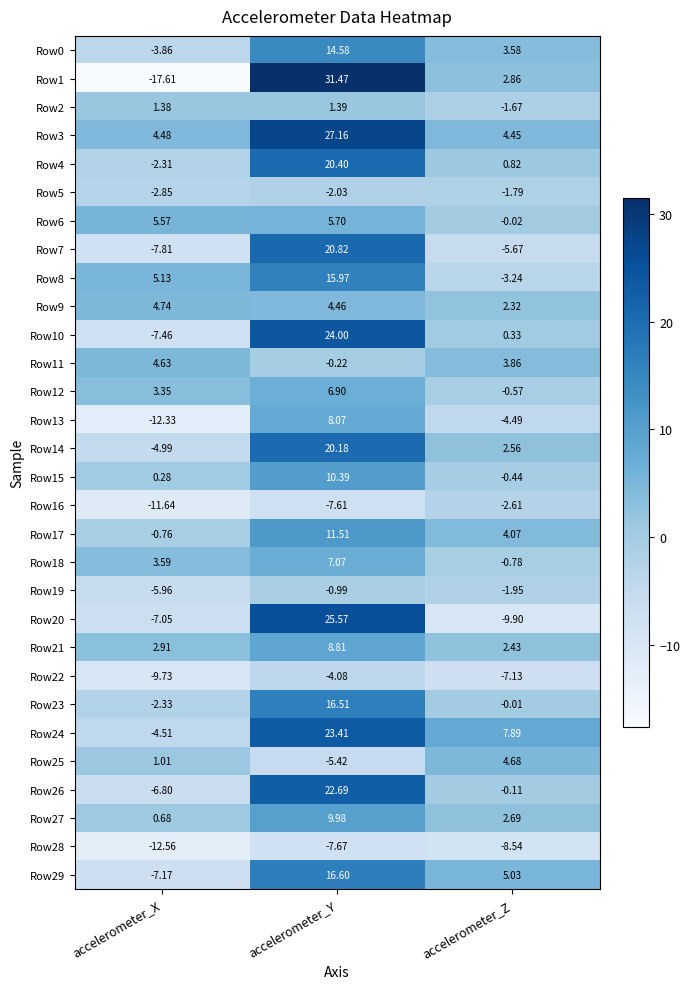

At which category is the sum across all series the highest?

accelerometer_Y